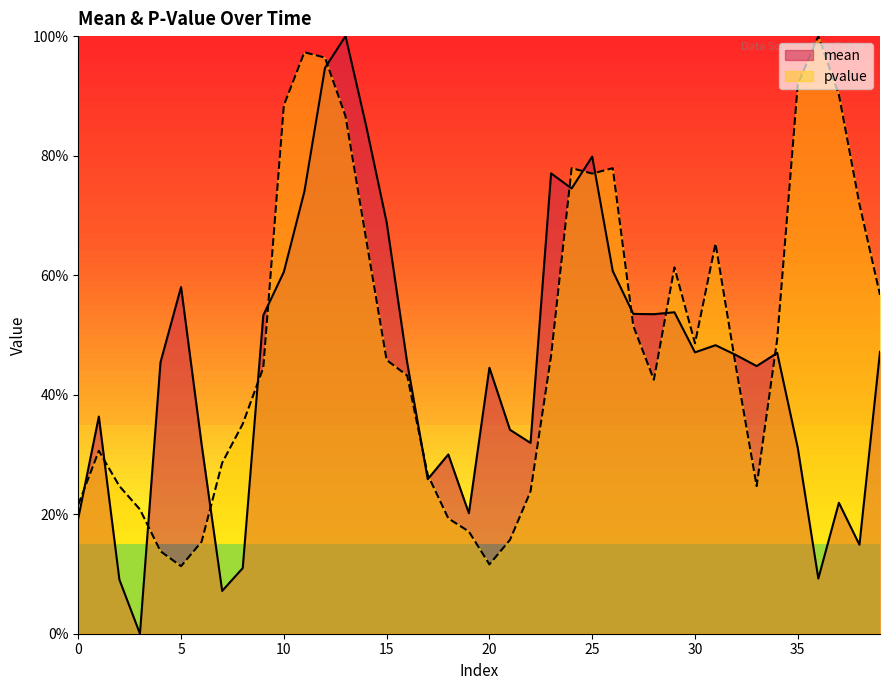

What is the value of the pvalue point at the 40th from the left?

0.6